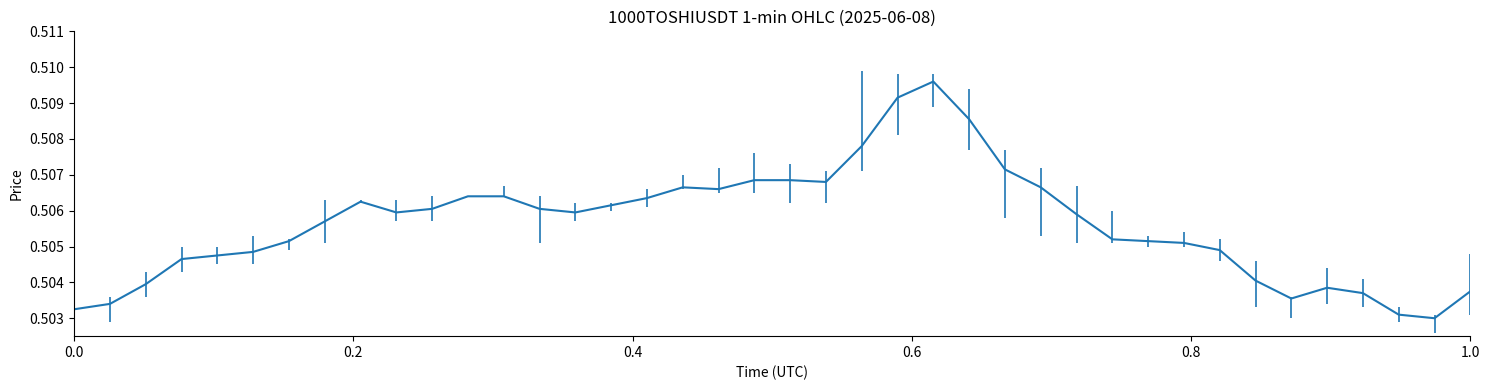

How many lines are shown in the chart?

1